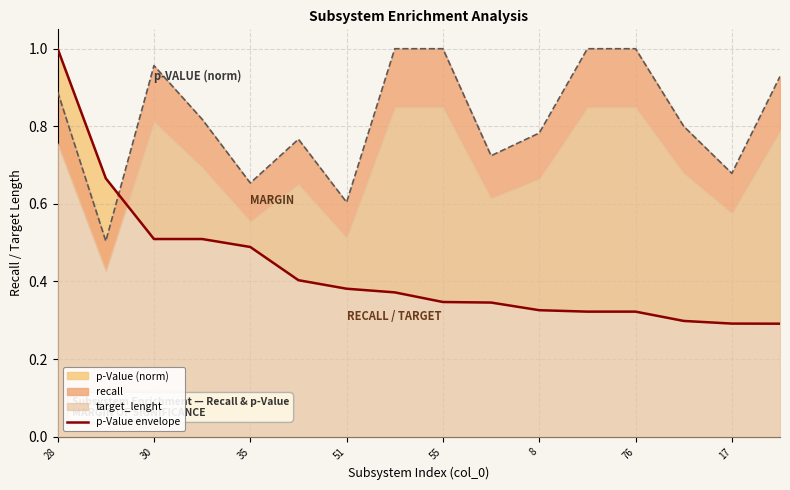

What is the greatest value displayed?

1.0